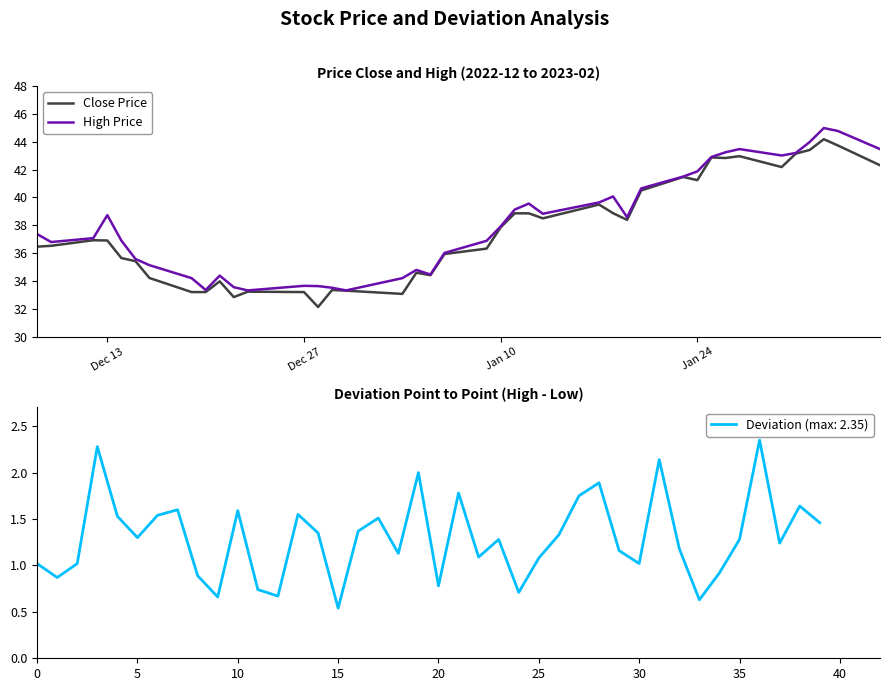

What is the highest value of the High Price series?

45.0